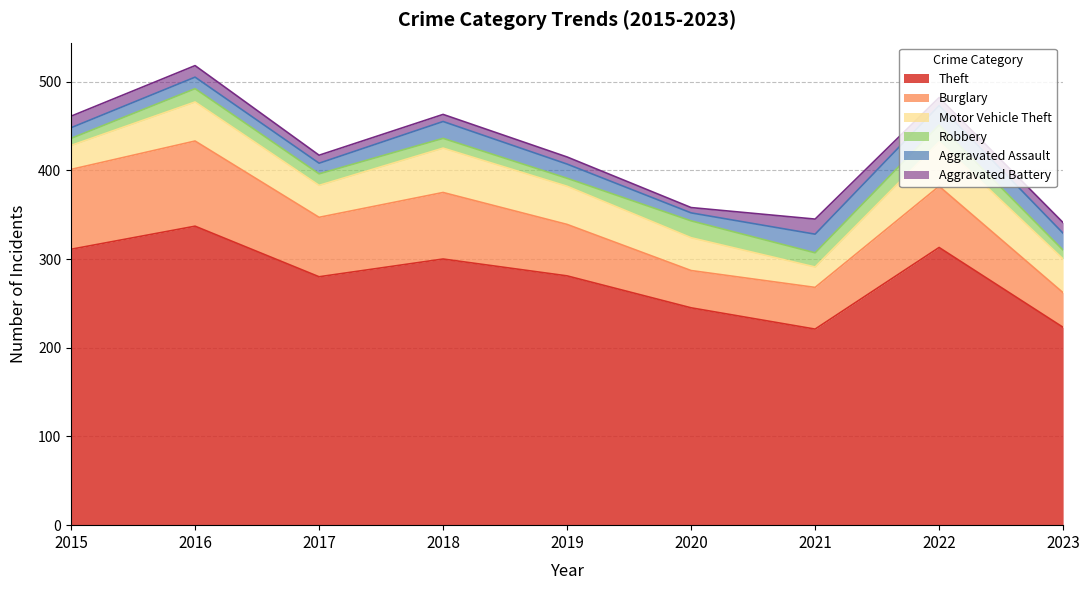

What is the approximate value of Robbery at 2023, to the nearest 10?

10